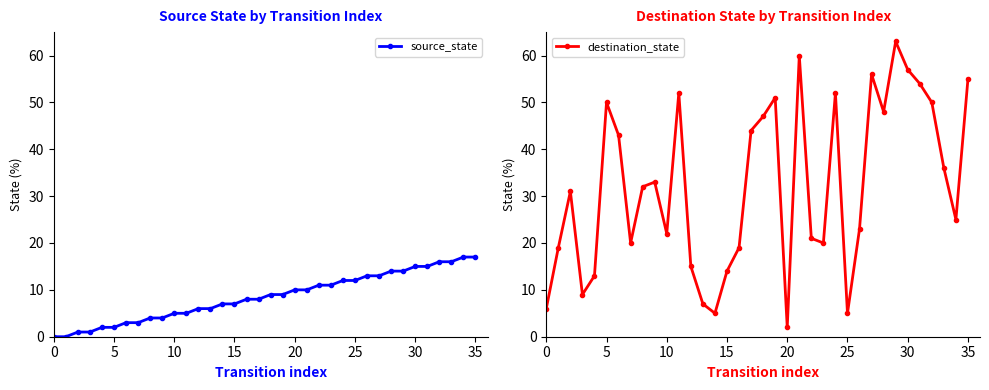

At which label does source_state reach its peak?

34